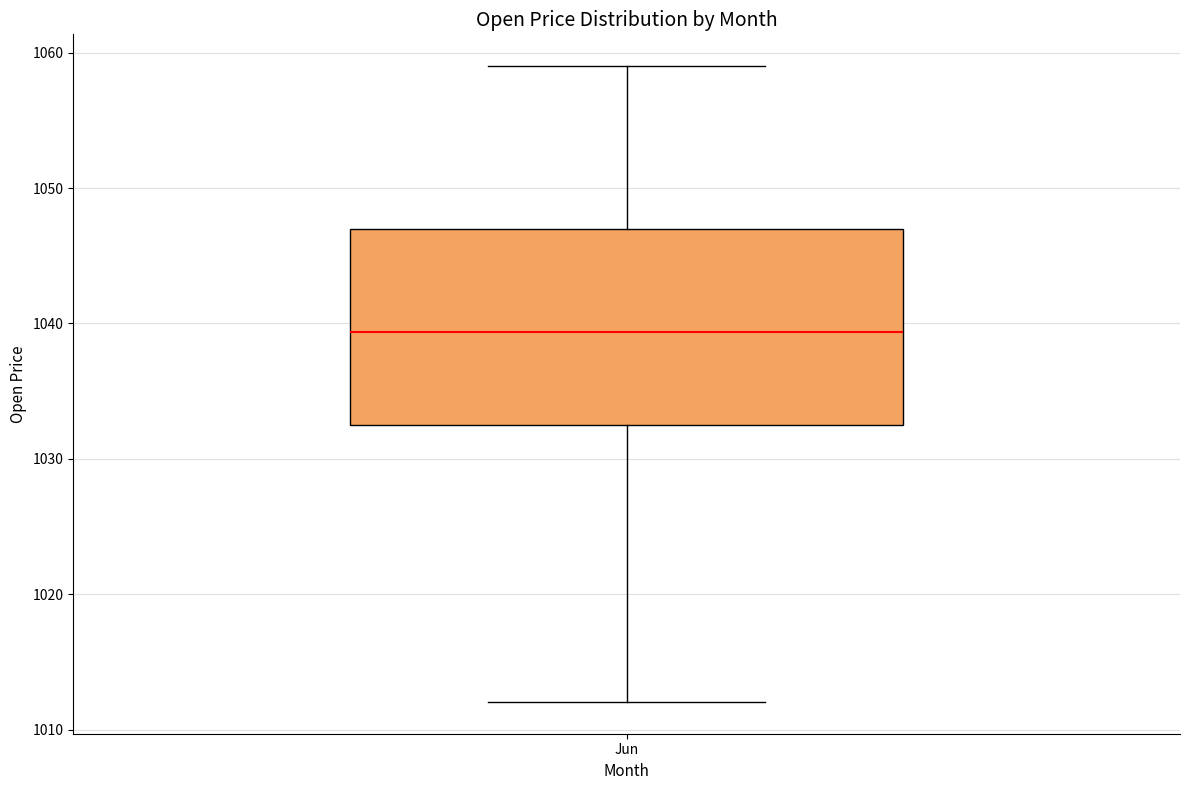

Where is the upper edge of the box for Jun on the y-axis? The values are not printed on the chart, so give them approximately, as read against the axis.

1047